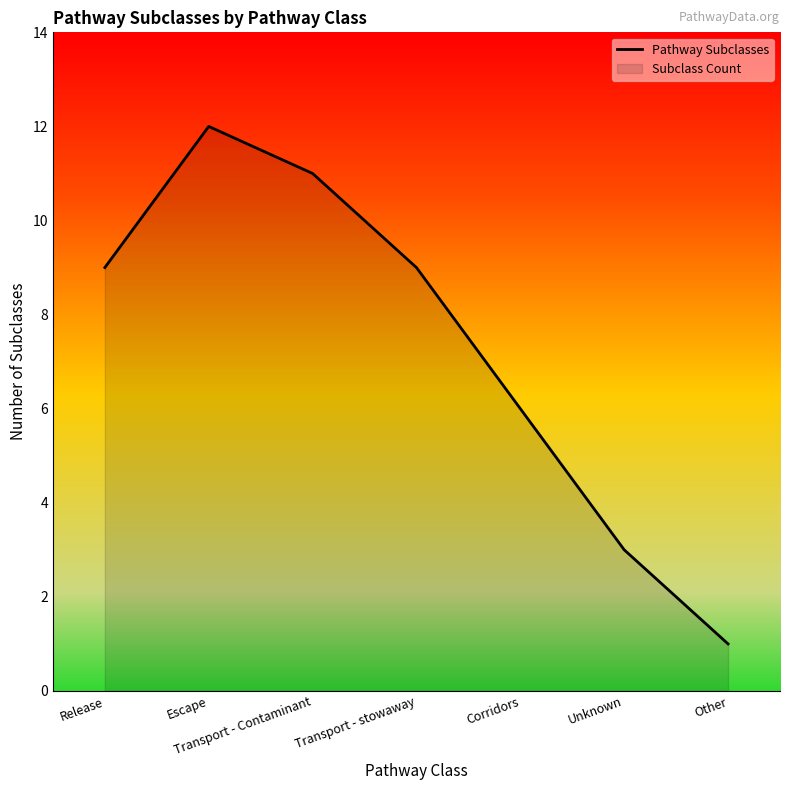

The chart shows a value of 1 at Other. True or false?

True